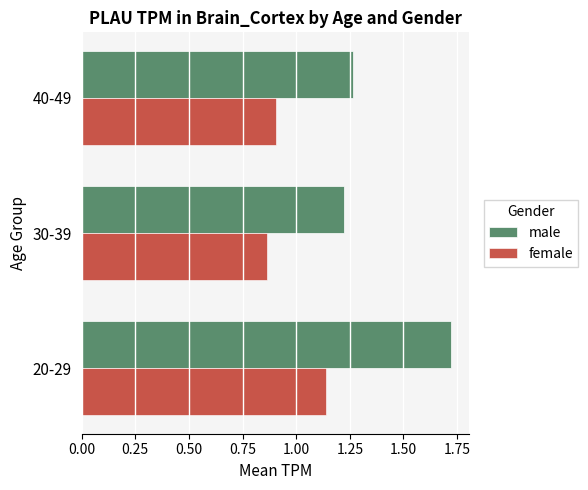

How many series are shown in this chart?

2